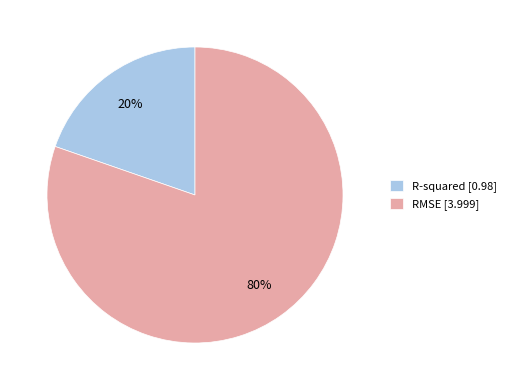

To the nearest percent, what is the combined percentage of RMSE and R-squared?

100%